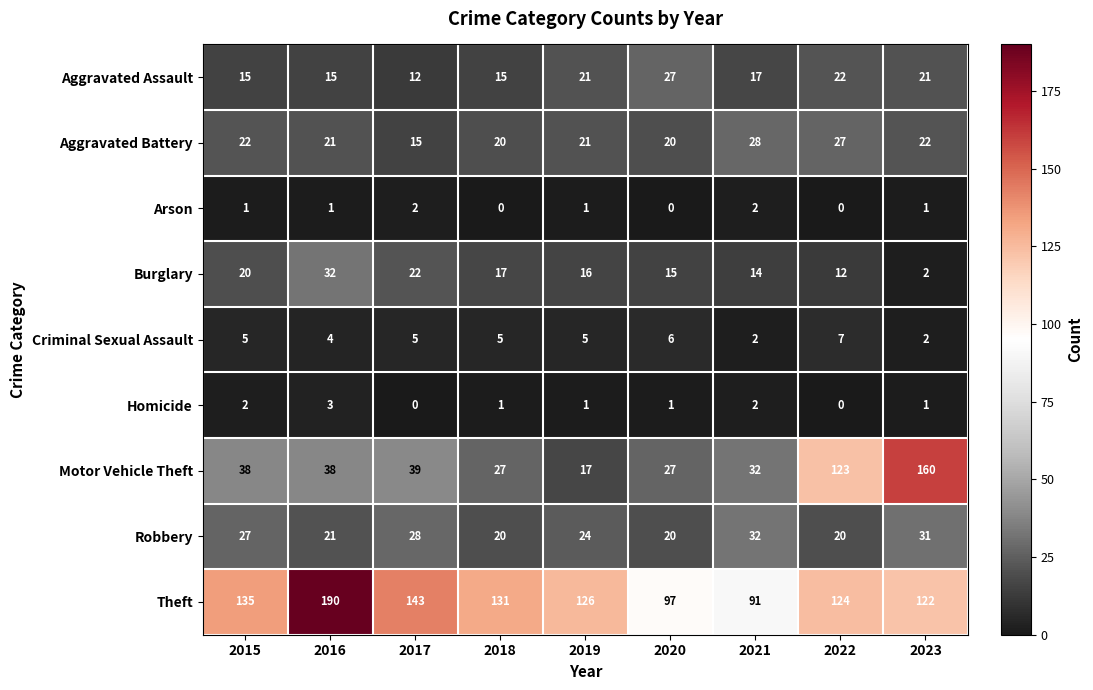

What is the total value across all series at 2019?

232